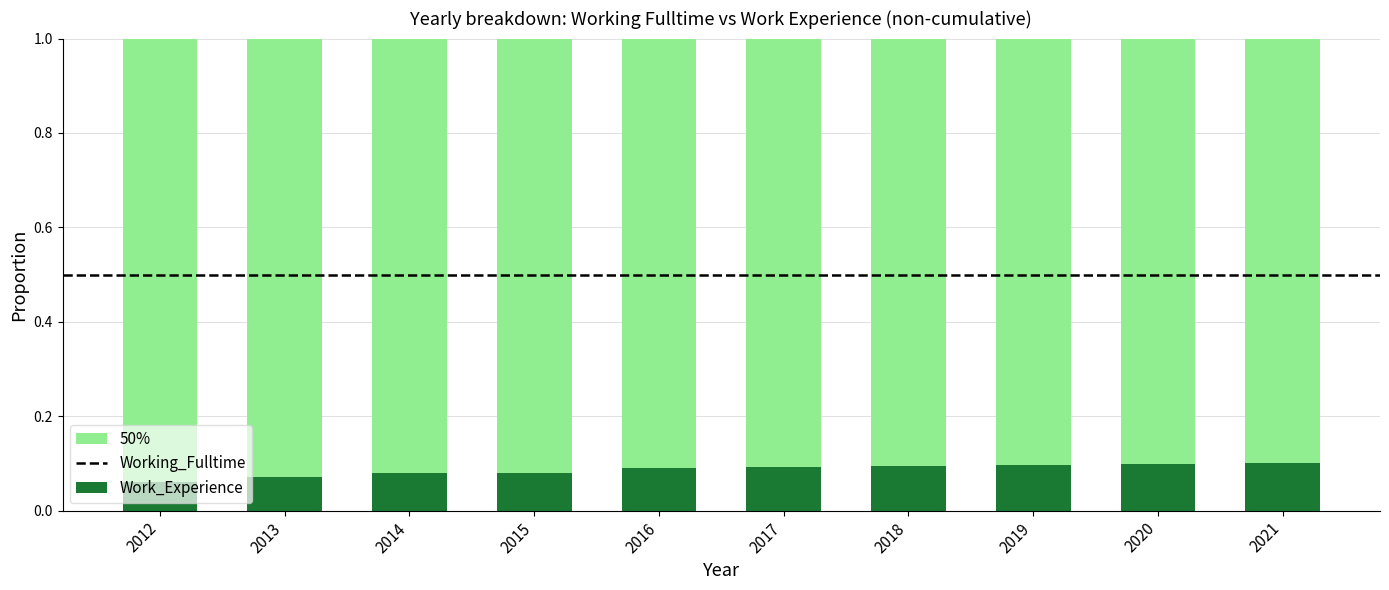

What is the total value across all series at 2012?

1.0